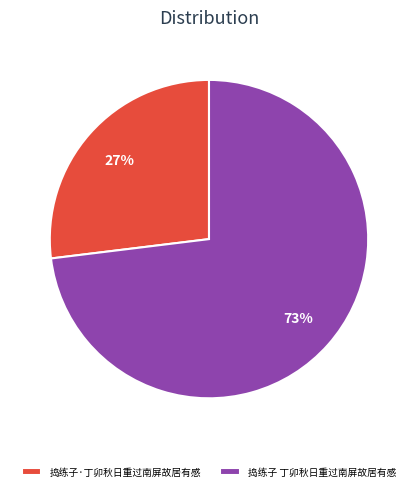

What is the smallest slice in the pie chart?

捣练子·丁卯秋日重过南屏故居有感